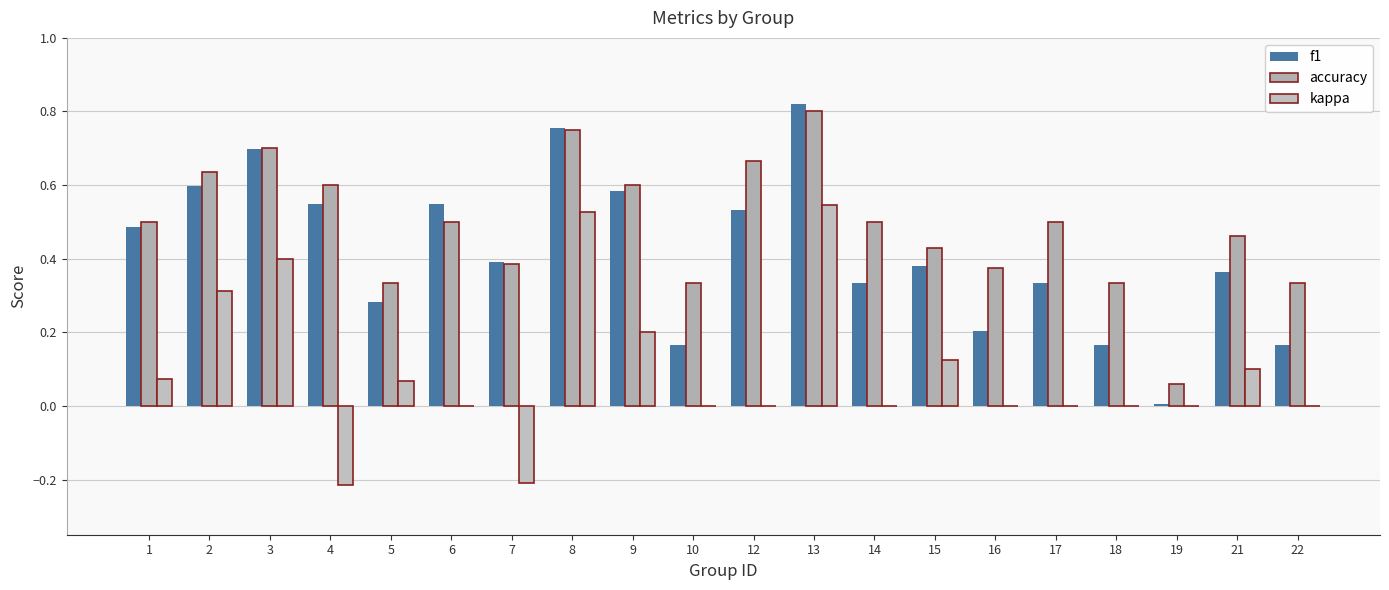

Are the bars grouped side by side (vs. stacked)?

Yes